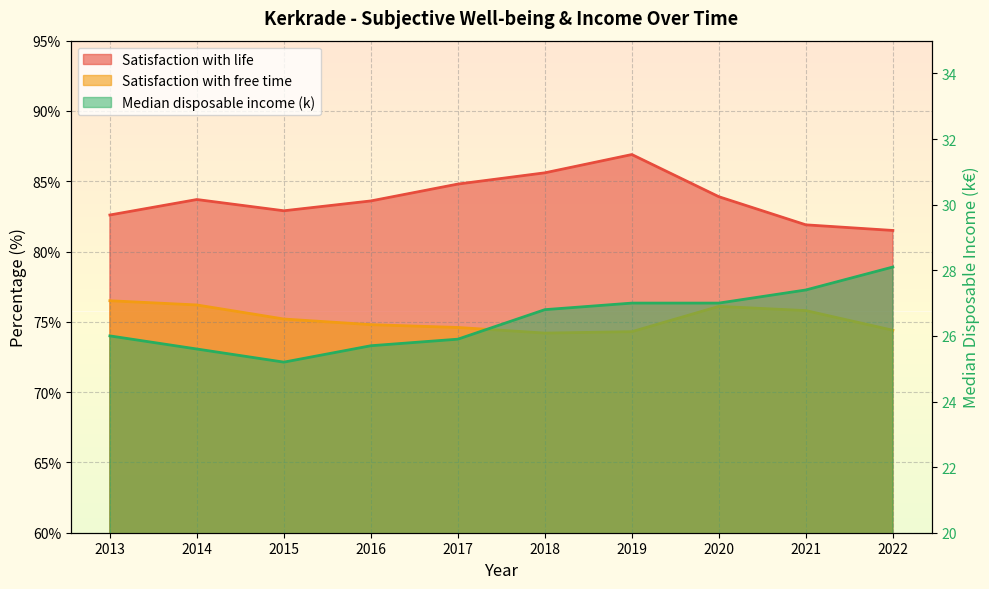

True or false: Median disposable income (k) has a value of 27.0 at 2020.

True